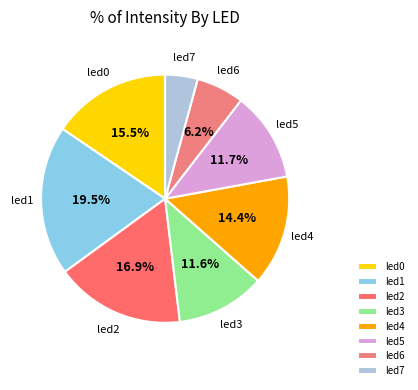

To the nearest percent, what is the difference between the led6 and led0 slice percentages?

9%